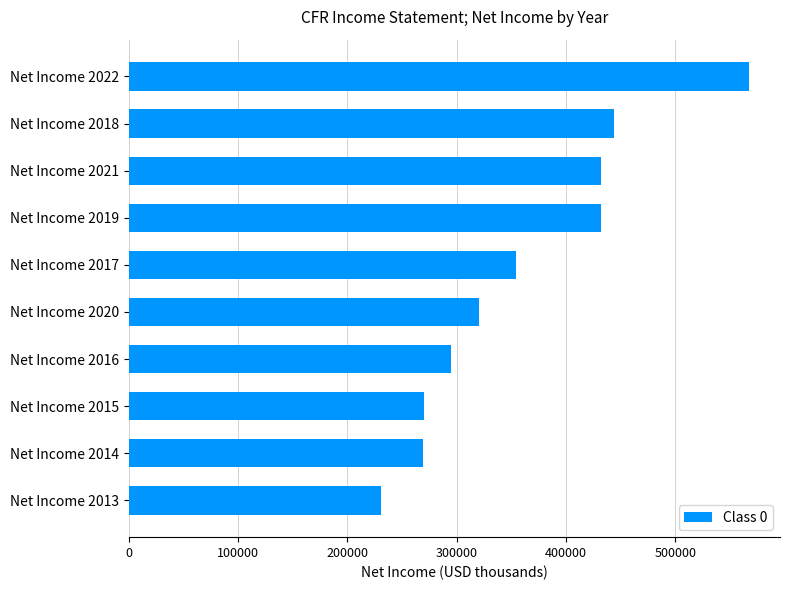

What is the approximate value at Net Income 2015, to the nearest 100?

270300